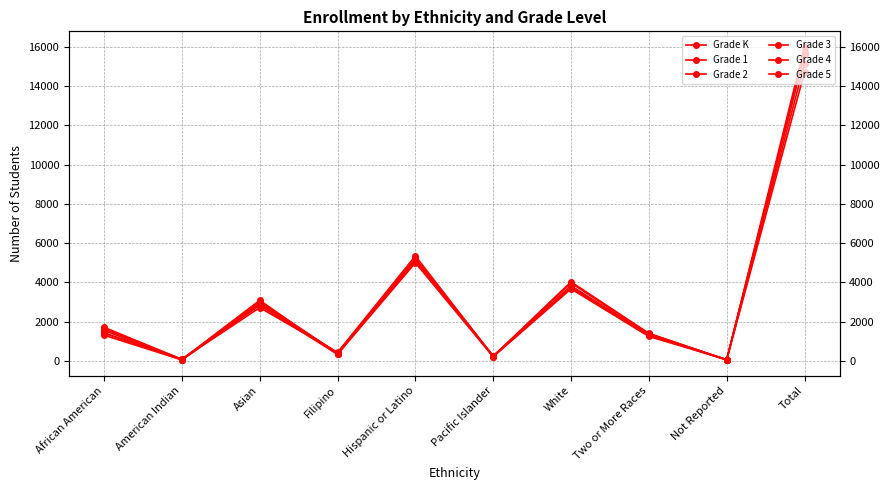

At which label does Grade K reach its peak?

Total